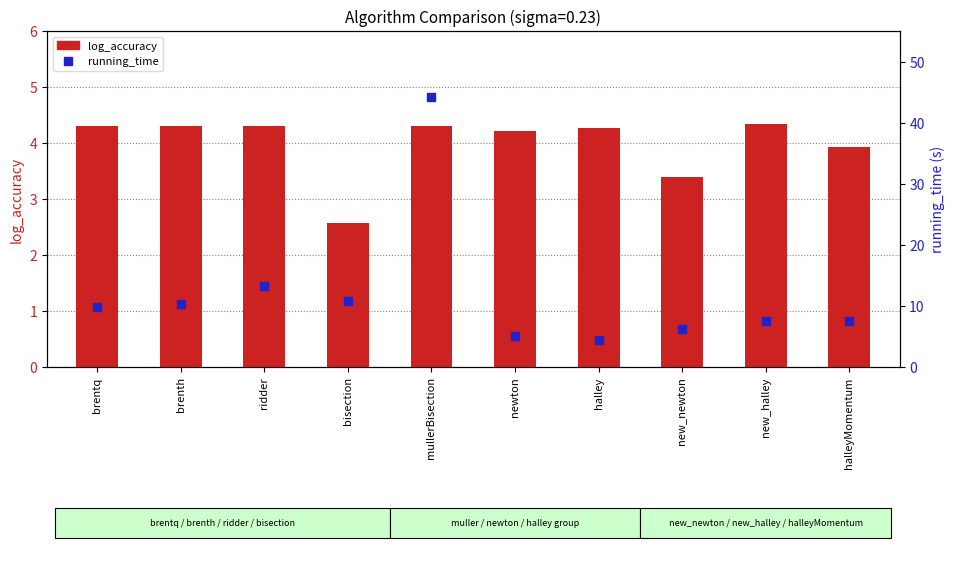

Which series reaches the minimum Y coordinate?

log_accuracy